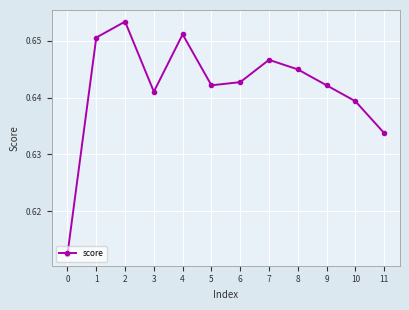

How many interior local peaks (higher than both neighbors) does the data have?

3